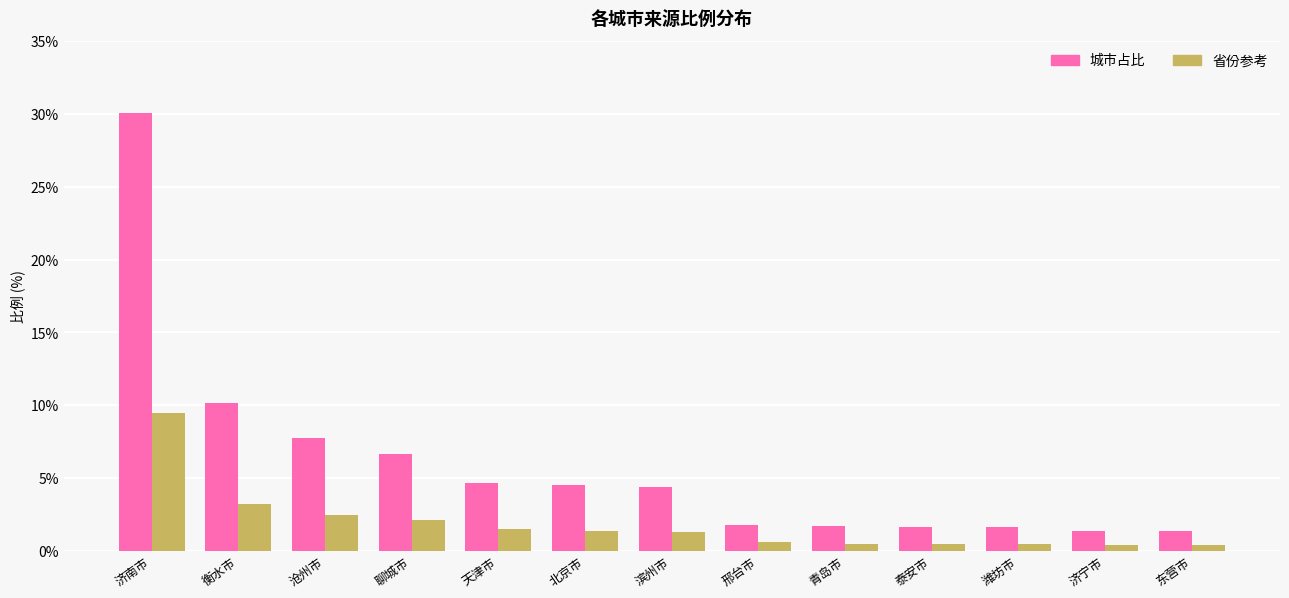

What are all the series names shown in the legend?

城市占比, 省份参考